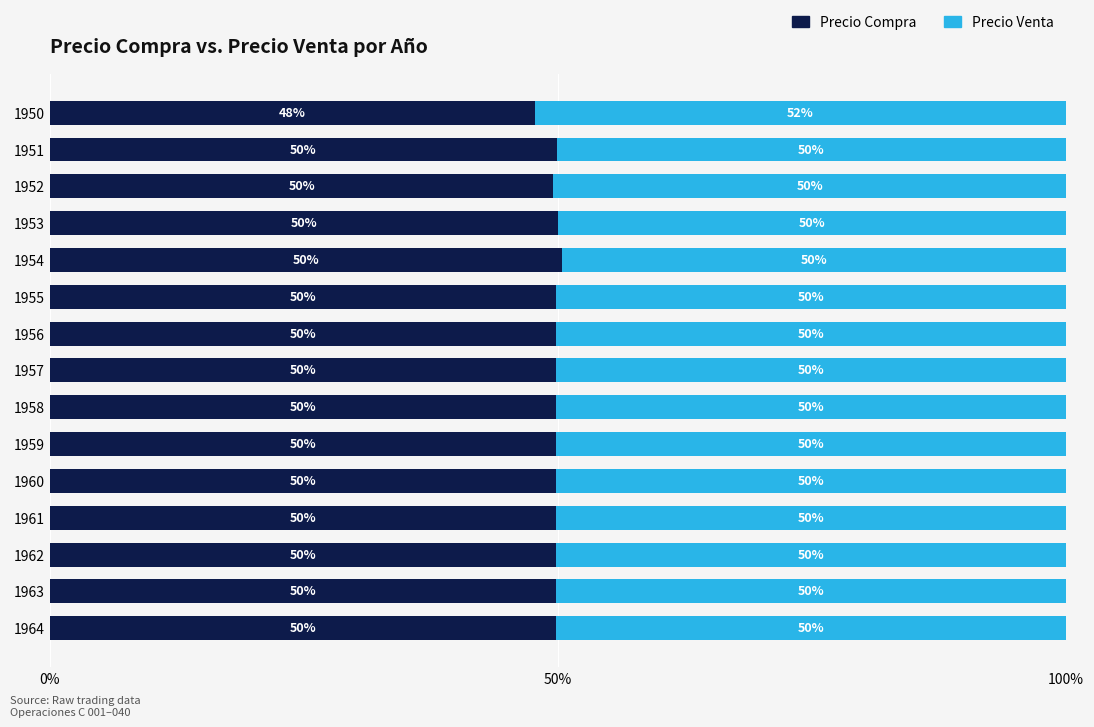

The value of Precio Compra at 1957 is 33.7. True or false?

False